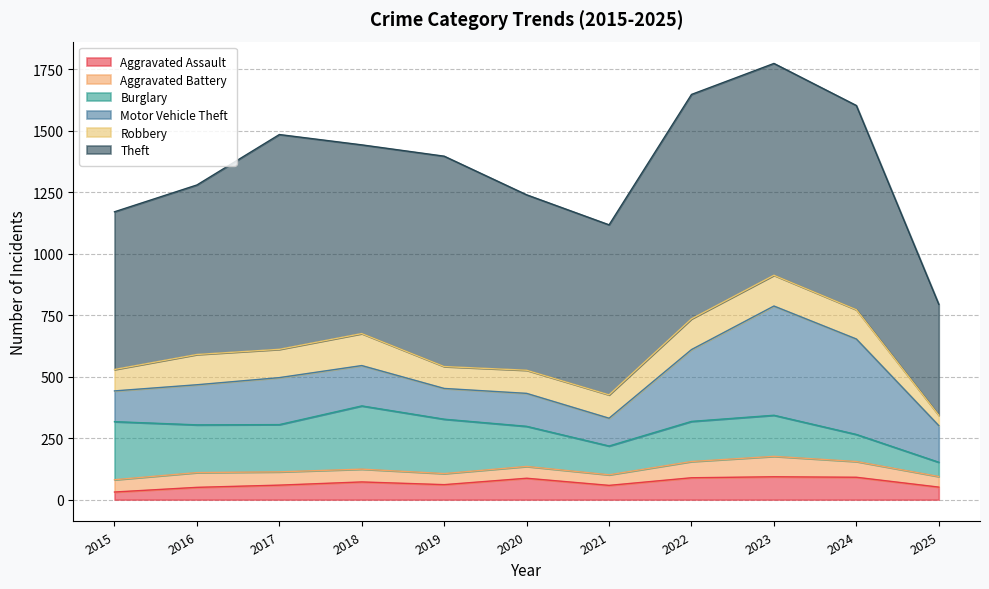

At which category does the chart reach its minimum across all series?

2015